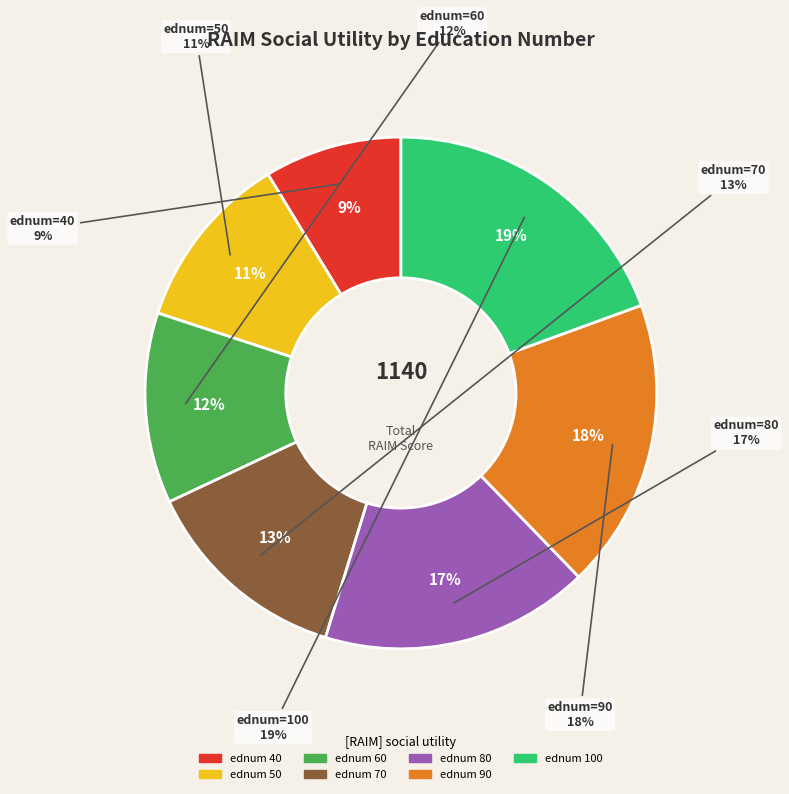

To the nearest percent, what is the difference between the 90 and 70 slice percentages?

5%